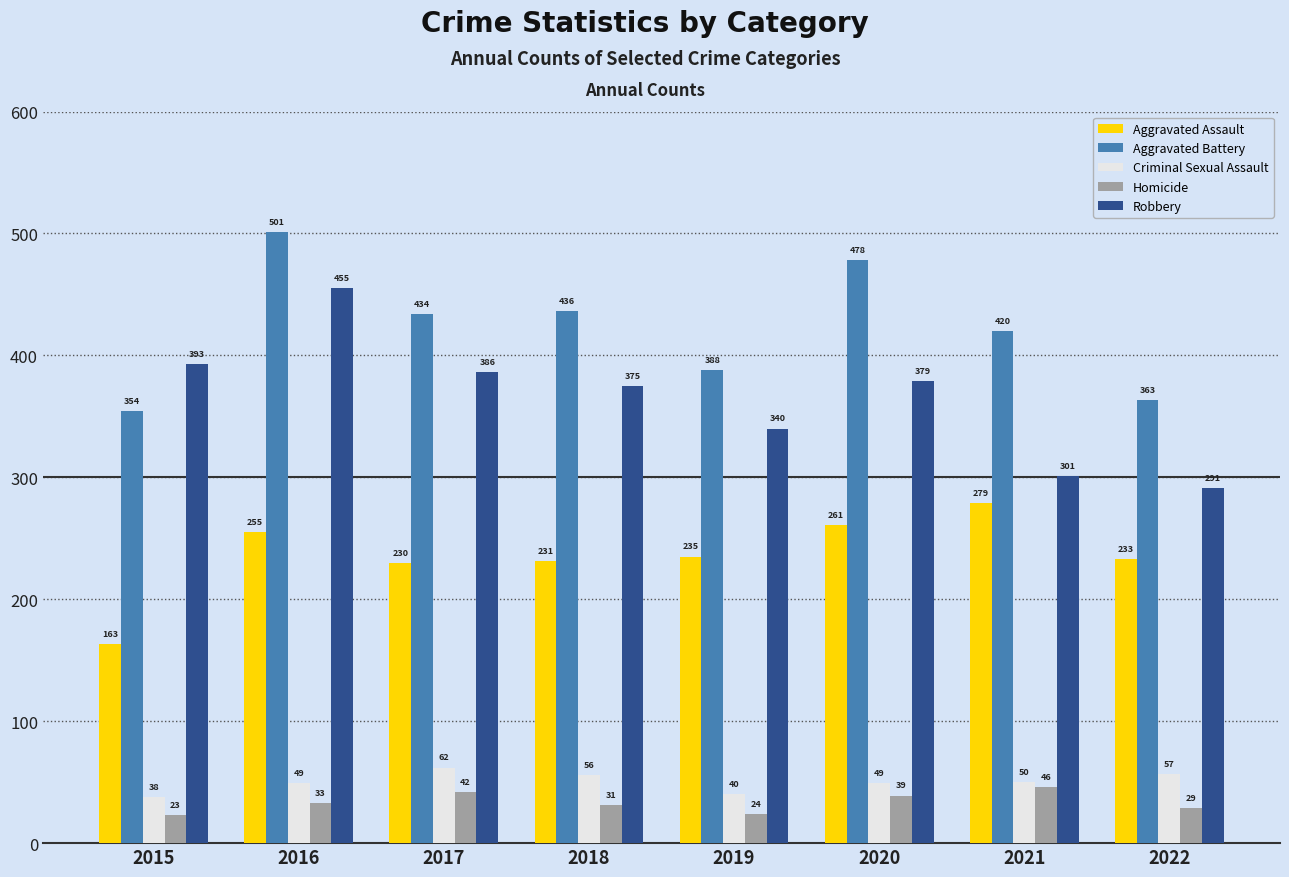

At 2020, list the series in order from largest to smallest.

Aggravated Battery, Robbery, Aggravated Assault, Criminal Sexual Assault, Homicide